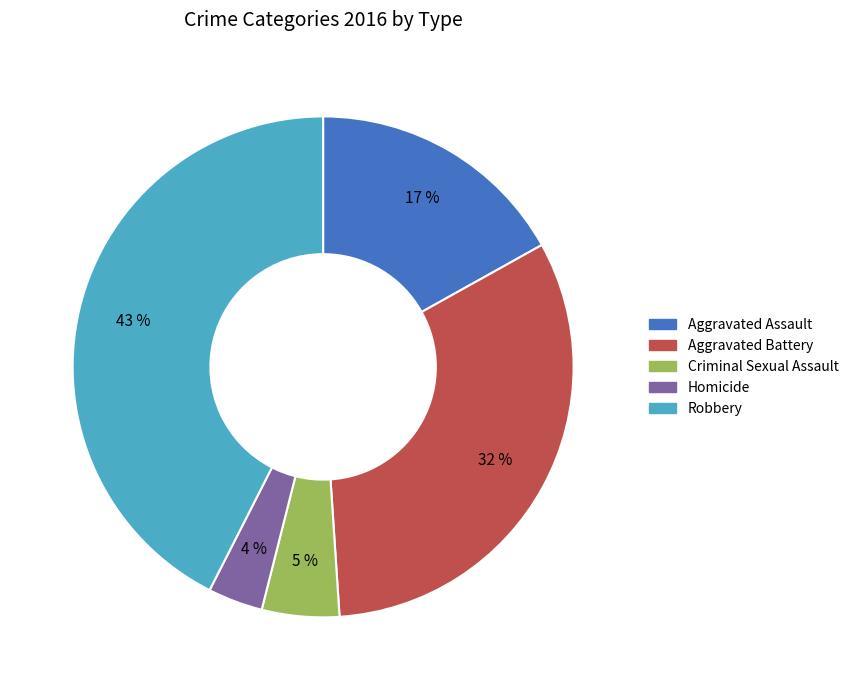

Is Criminal Sexual Assault the majority of the pie?

No